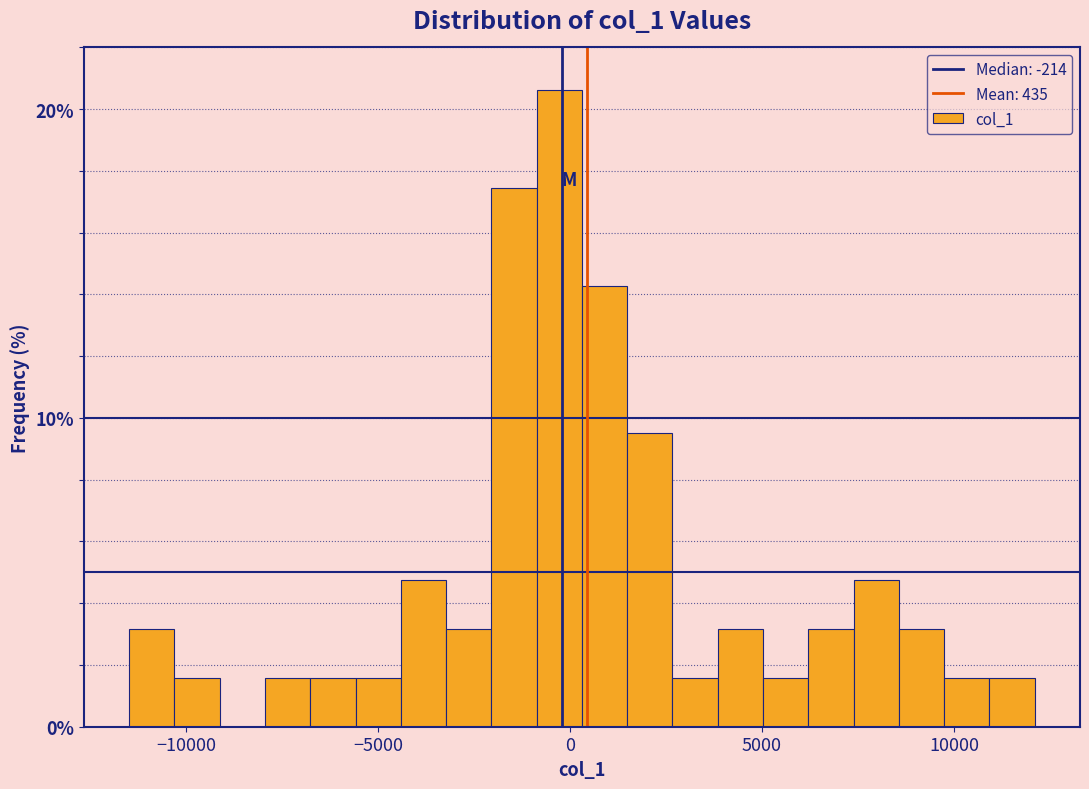

Read against the x-axis, roughly where is the centre of the tallest bar?

-500